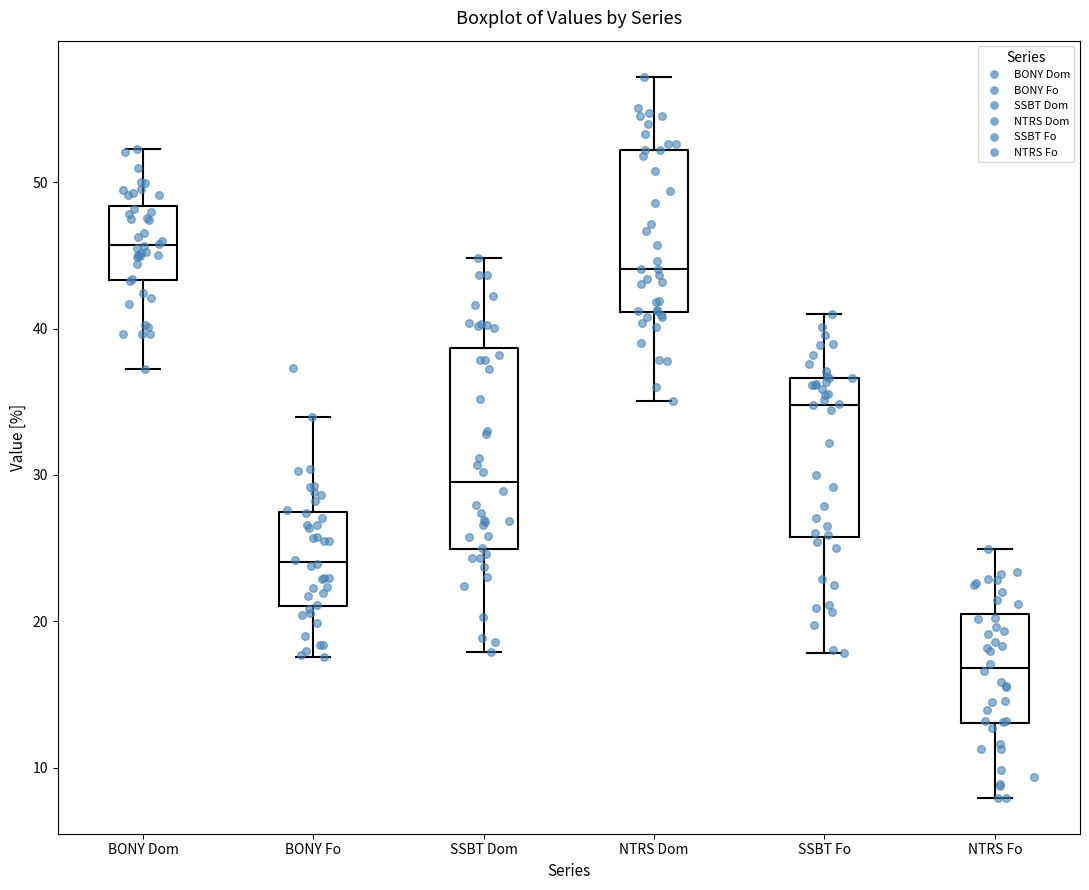

Reading left to right, transcribe this box plot: for each box, give where its median line is, the range the box spans, and where its two whiskers end, as read against the y-axis. The values are not printed on the chart, so give them approximately, as read against the axis.

BONY Dom: median 46, box 43 to 48, whiskers 37 to 52
BONY Fo: median 24, box 21 to 27, whiskers 18 to 34
SSBT Dom: median 30, box 25 to 39, whiskers 18 to 45
NTRS Dom: median 44, box 41 to 52, whiskers 35 to 57
SSBT Fo: median 35, box 26 to 37, whiskers 18 to 41
NTRS Fo: median 17, box 13 to 20, whiskers 8 to 25